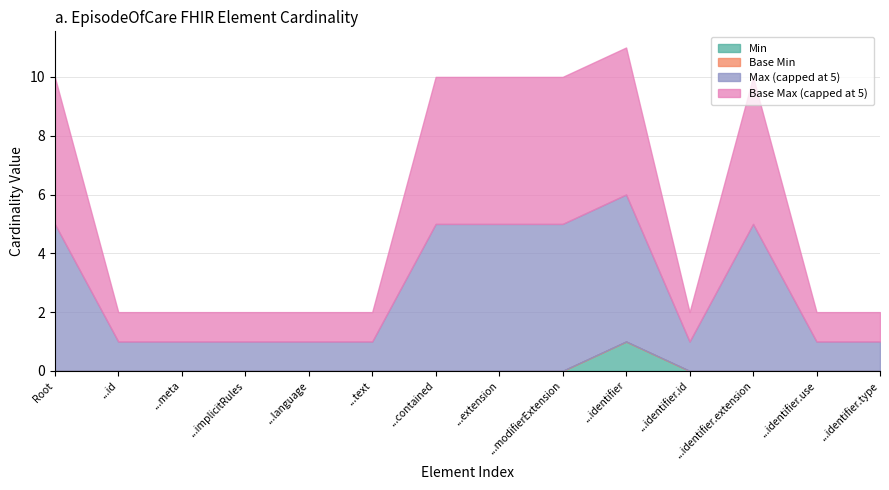

True or false: Max (numeric) and Base Min intersect in this chart.

False